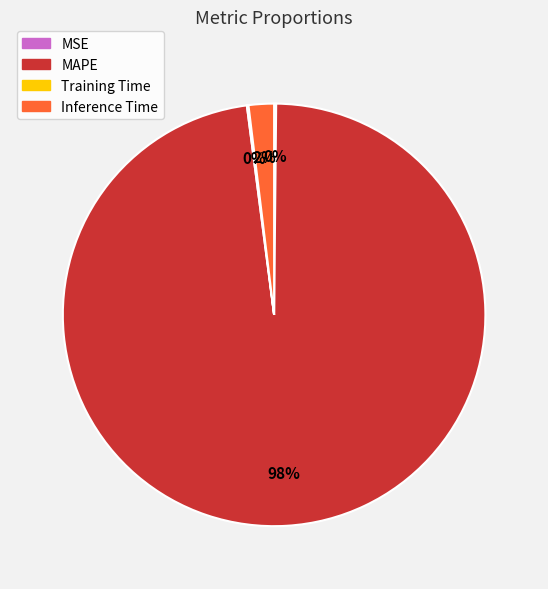

Between Inference Time and MAPE, which is larger?

MAPE